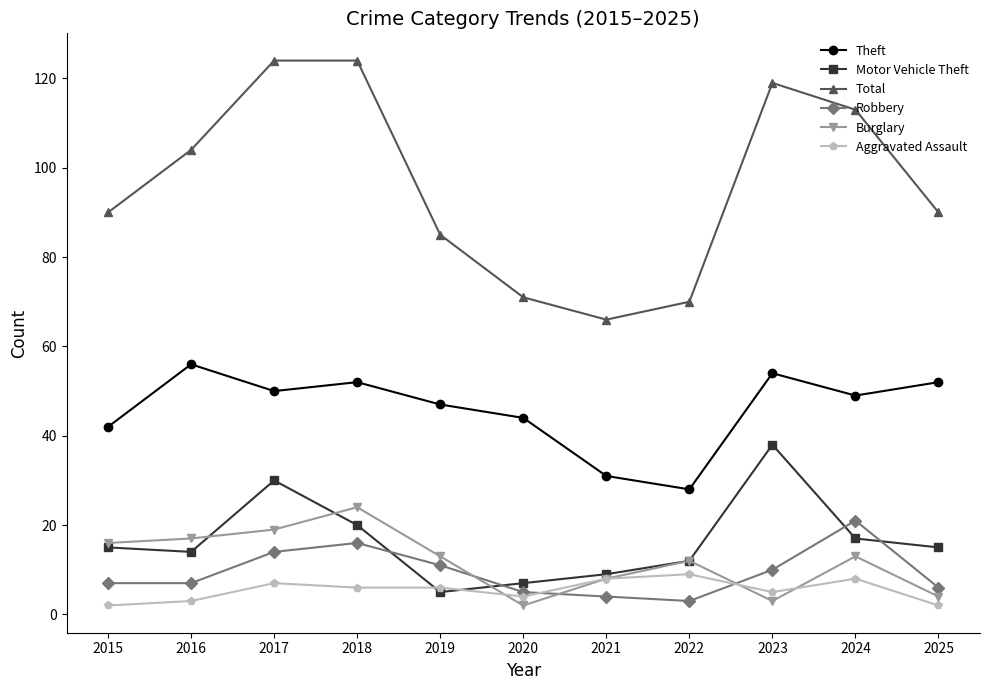

True or false: Total and Theft cross at least once.

False